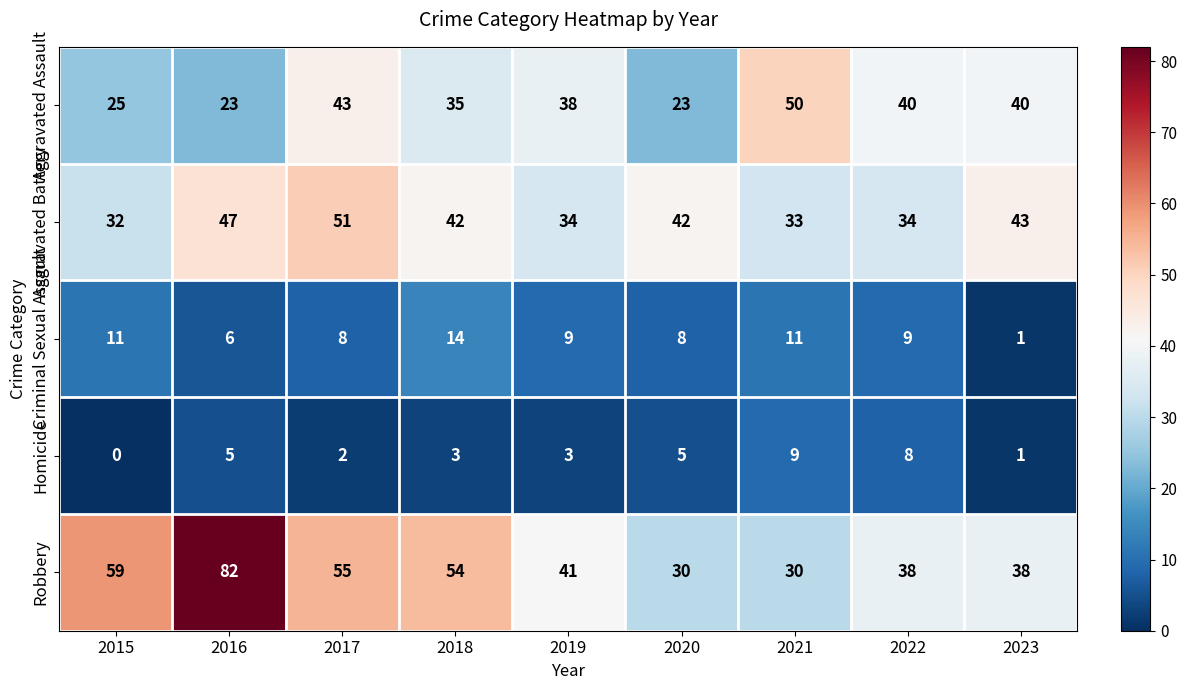

What is the difference between the maximum and minimum values in the Homicide series?

9